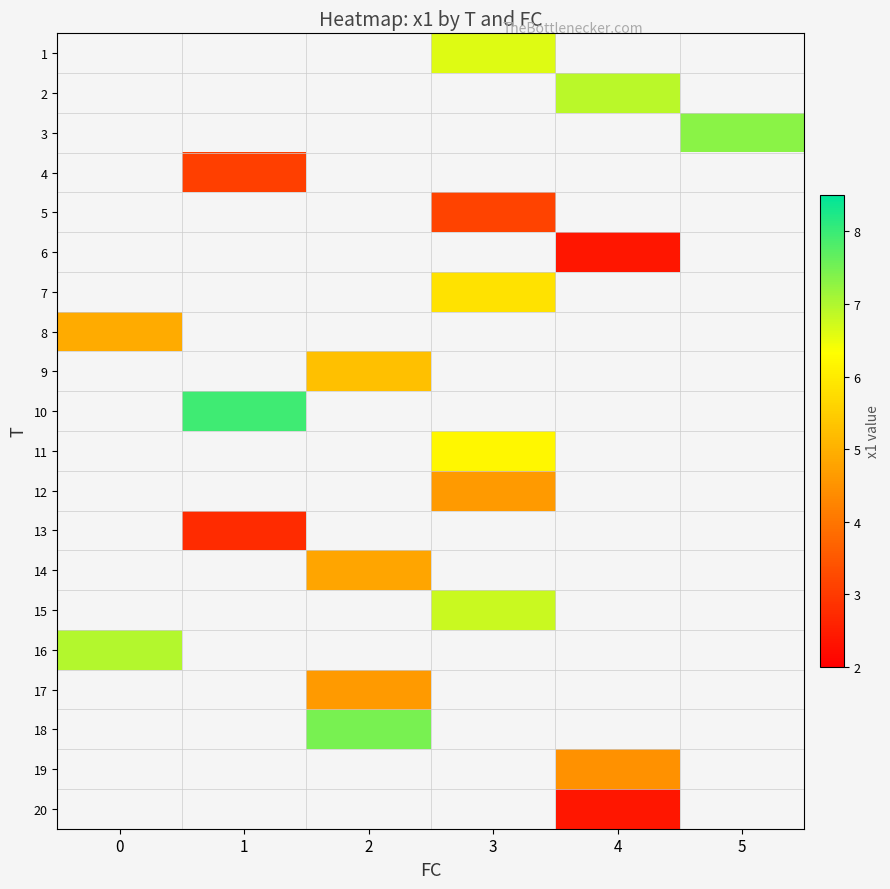

What is the minimum value shown in the chart?

2.4